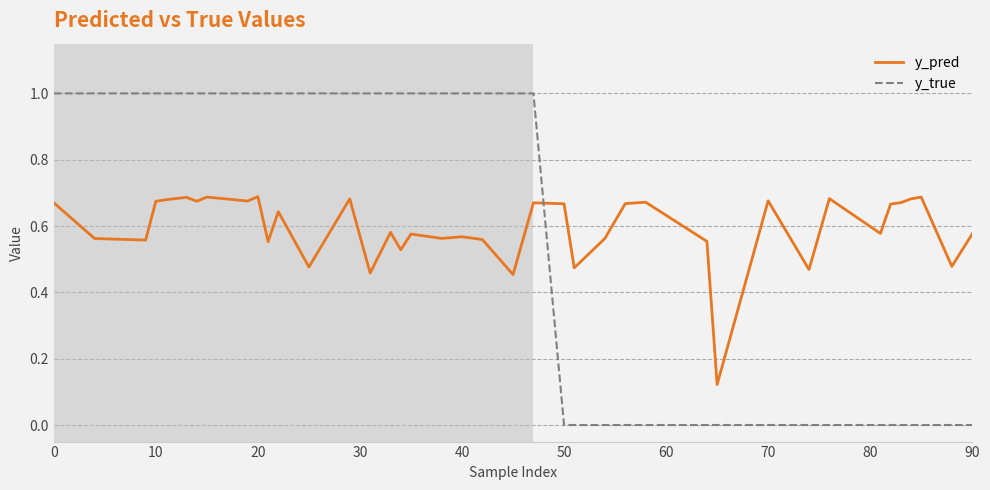

What is the difference between the maximum and minimum values in the y_true series?

1.0